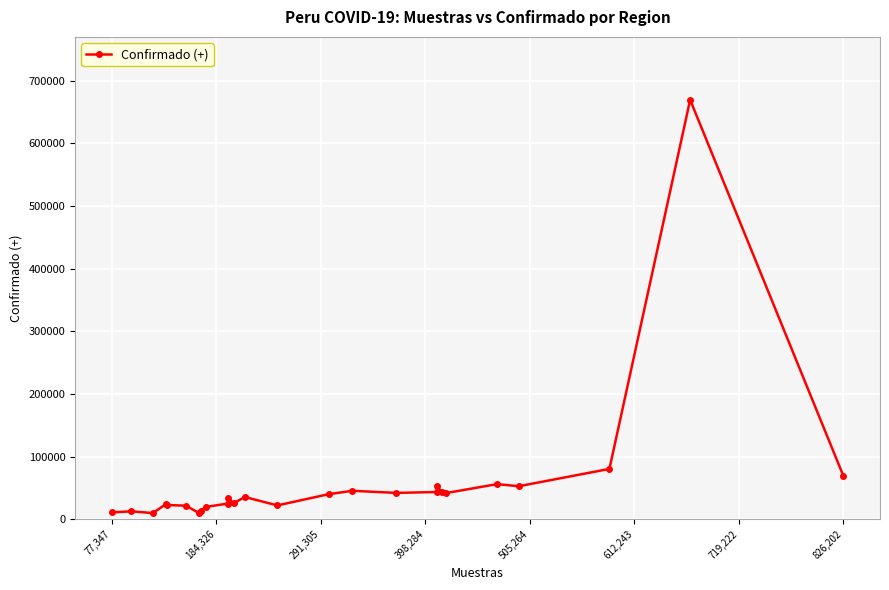

How many categories are shown in the chart?

26